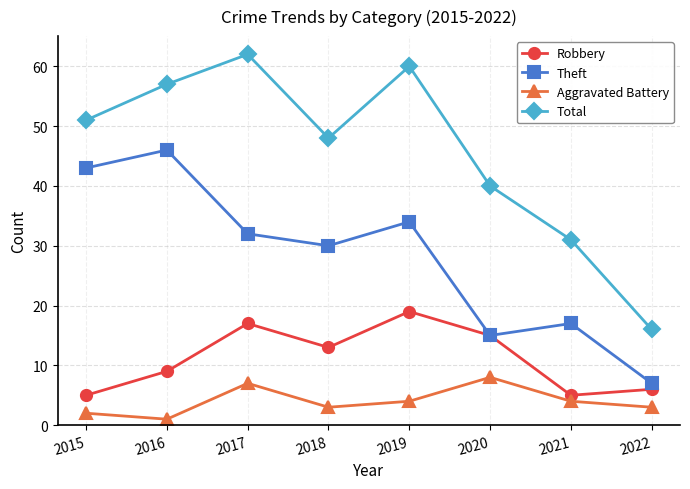

True or false: Aggravated Battery and Theft cross at least once.

False